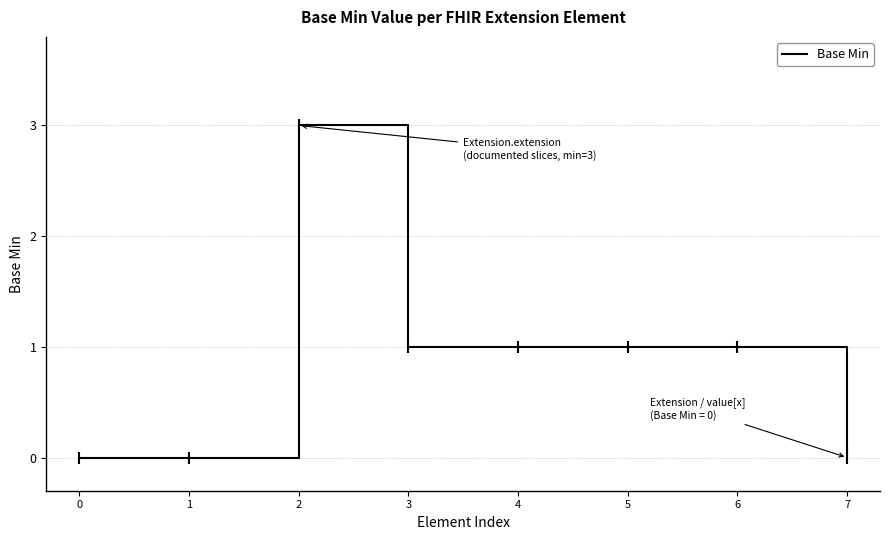

Reading right to left, transcribe all the data shown in this chart.

7=0	6=1	5=1	4=1	3=1	2=3	1=0	0=0